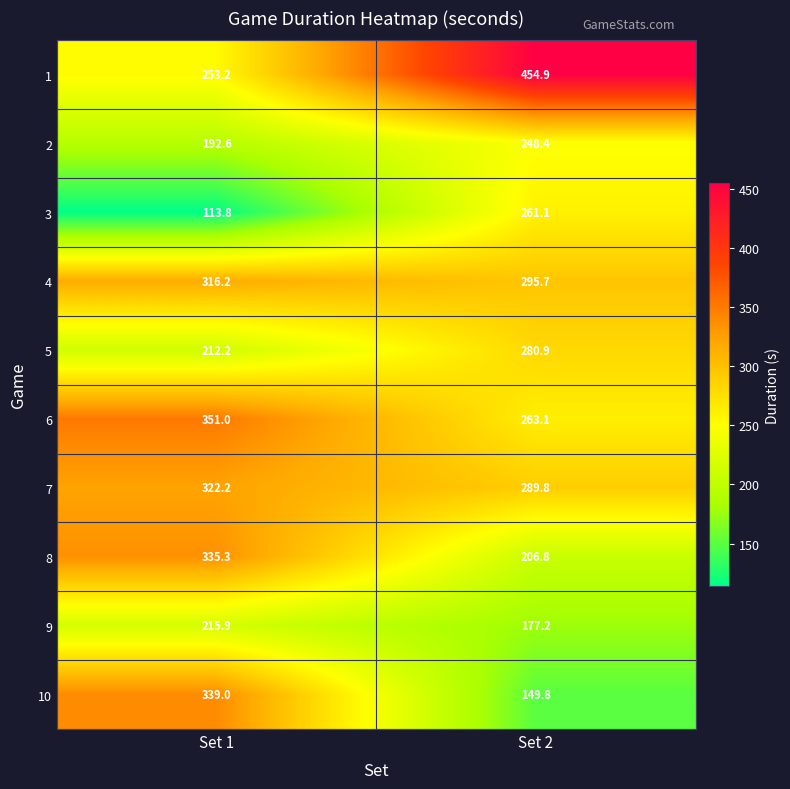

Reading right to left, what are all the values shown in this chart?

1: Set 2=454.9	Set 1=253.2
2: Set 2=248.4	Set 1=192.6
3: Set 2=261.1	Set 1=113.8
4: Set 2=295.7	Set 1=316.2
5: Set 2=280.9	Set 1=212.2
6: Set 2=263.1	Set 1=351.0
7: Set 2=289.8	Set 1=322.2
8: Set 2=206.8	Set 1=335.3
9: Set 2=177.2	Set 1=215.9
10: Set 2=149.8	Set 1=339.0